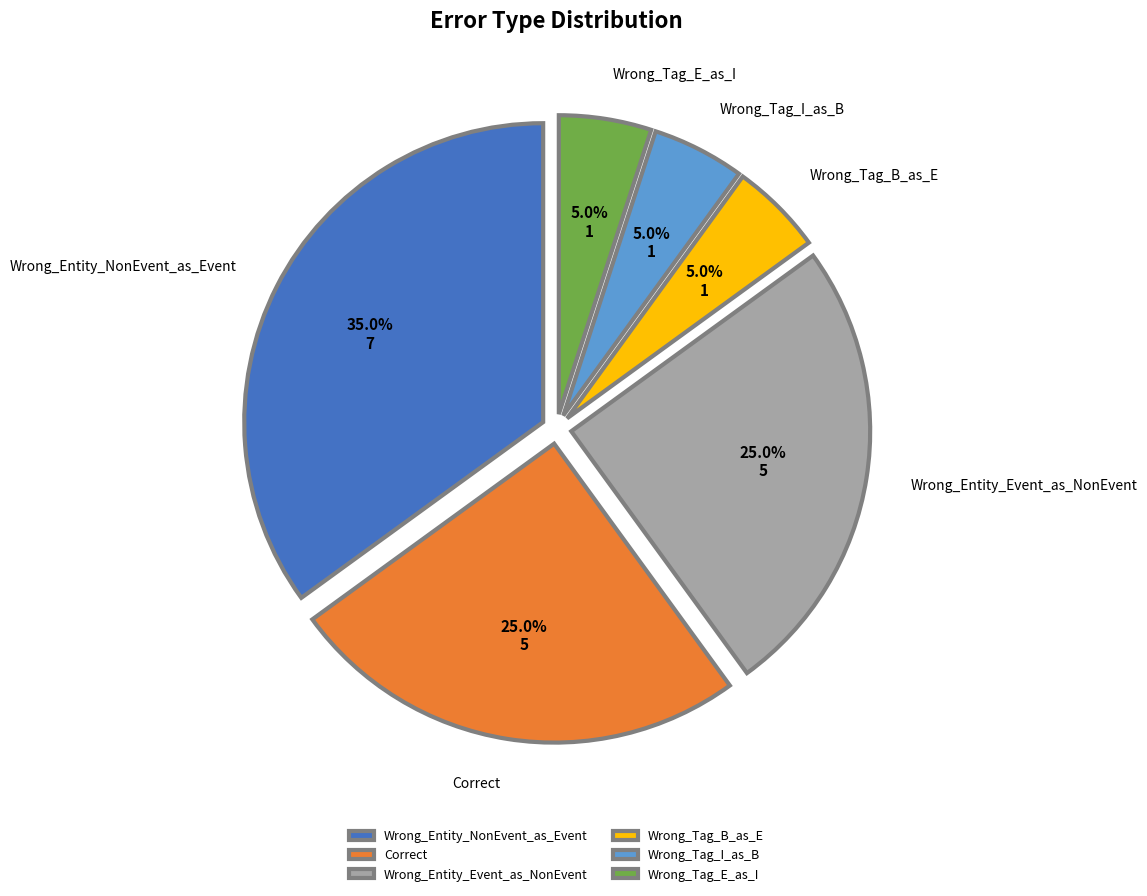

Which category has the biggest portion of the pie?

Wrong_Entity_NonEvent_as_Event